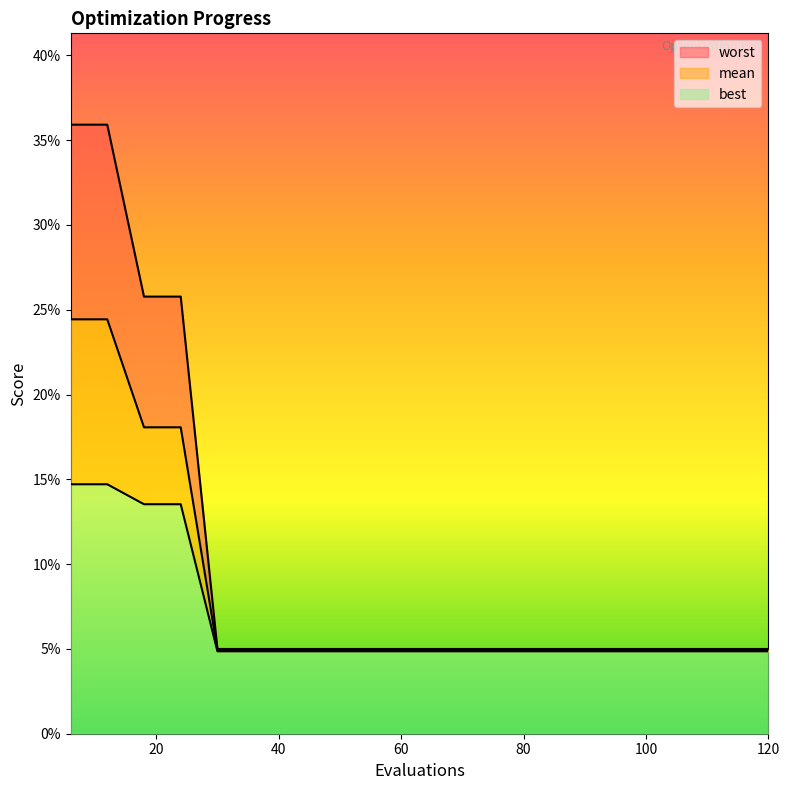

The value of best at 108 is 0.1. True or false?

False